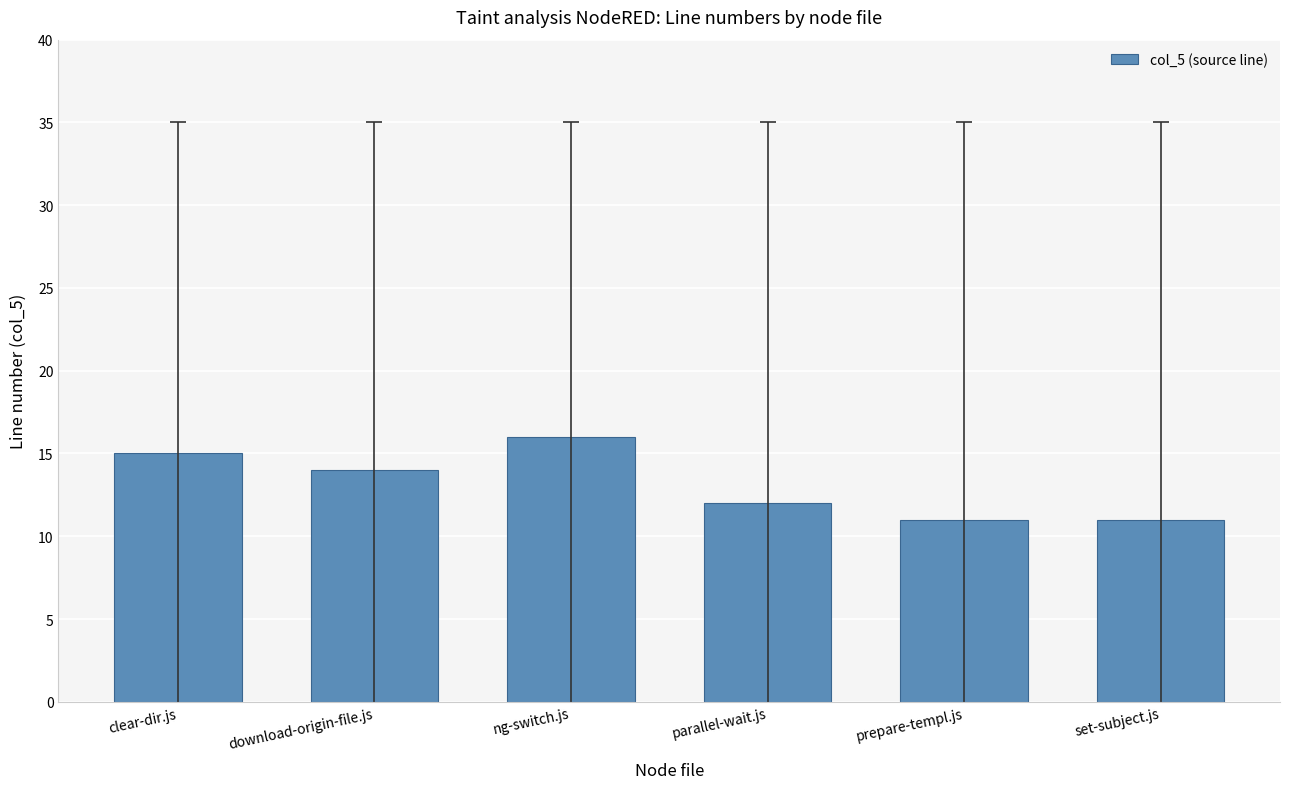

The chart shows a value of 14 at download-origin-file.js. True or false?

True